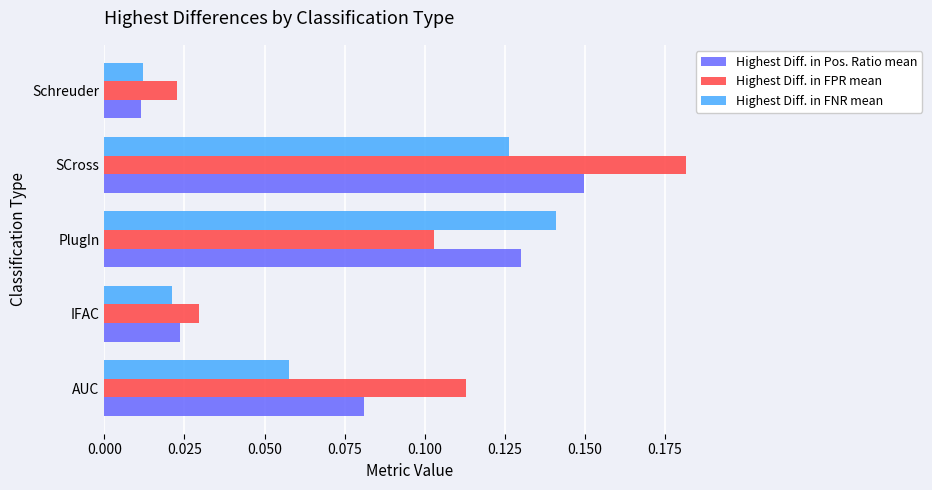

At PlugIn, list the series in order from smallest to largest.

Highest Diff. in FPR mean, Highest Diff. in Pos. Ratio mean, Highest Diff. in FNR mean